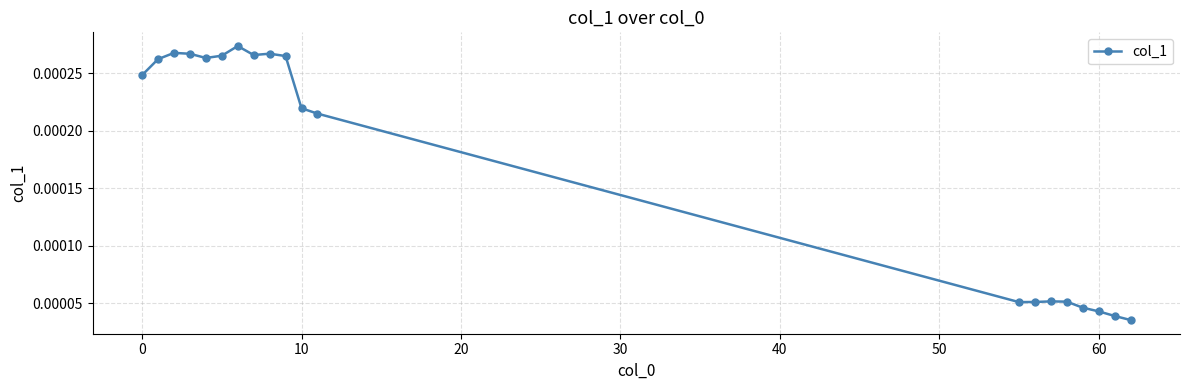

Does the chart display data point markers on the line(s)?

Yes